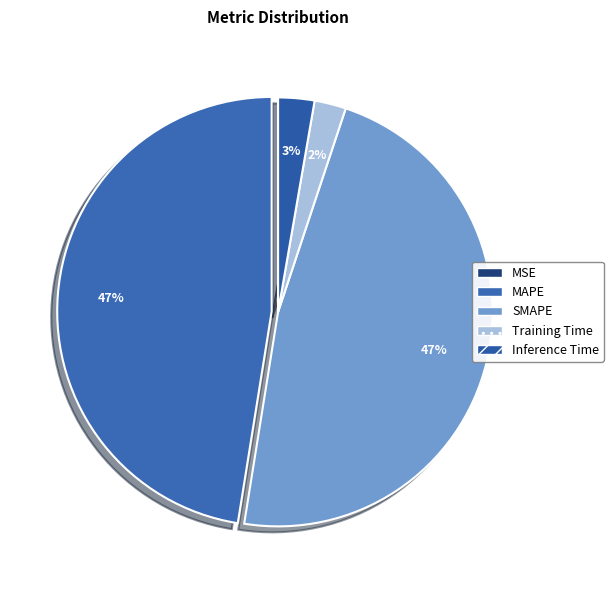

What is the largest slice in the pie chart?

MAPE